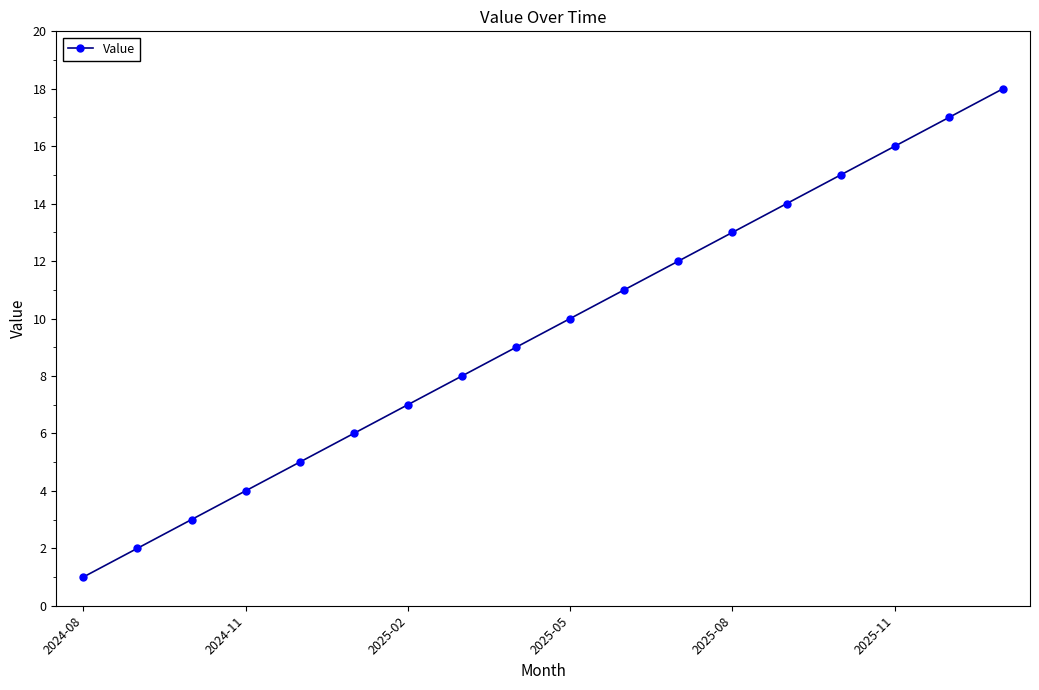

What is the maximum value shown in the chart?

18